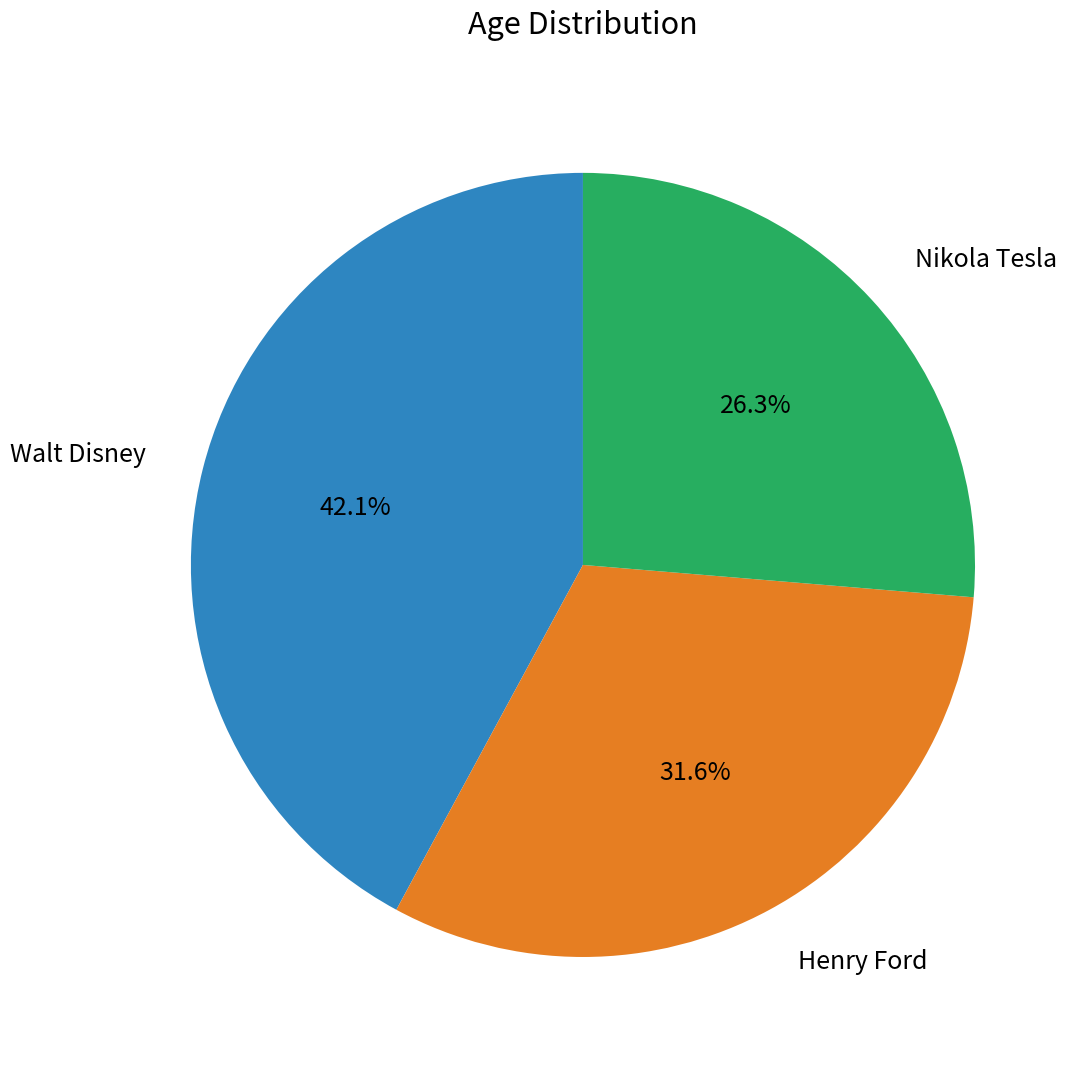

To the nearest percent, what is the difference between the largest and smallest slice percentages?

16%